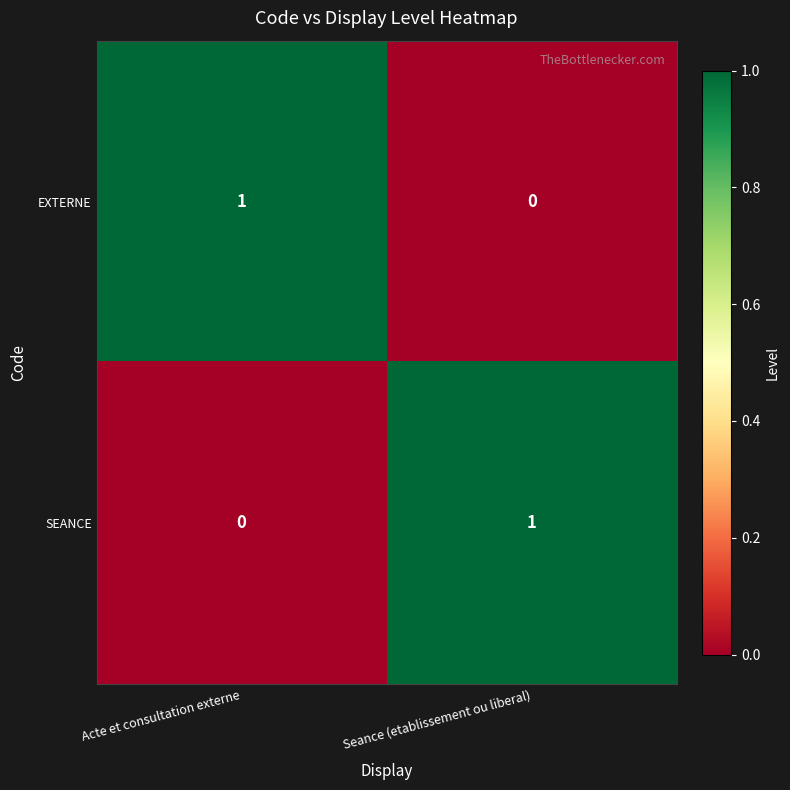

At which label is SEANCE closest to 0?

Acte et consultation externe